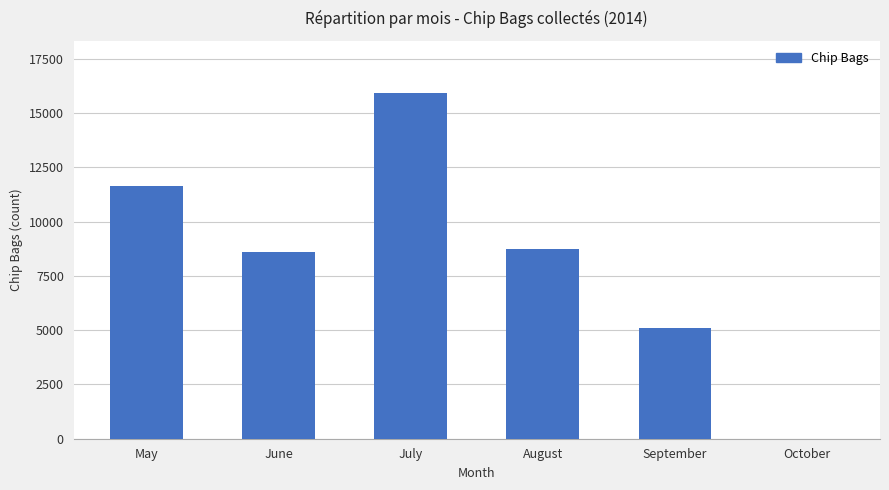

Which has a higher value, August or October?

August